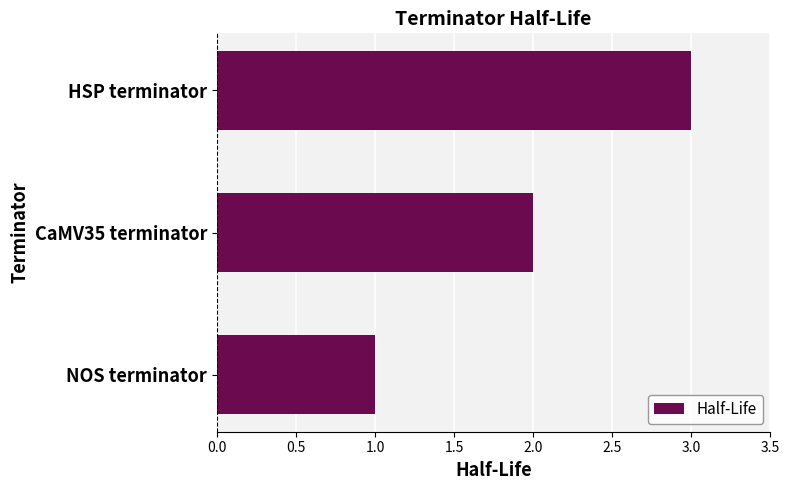

The value at CaMV35 terminator is 2. True or false?

True